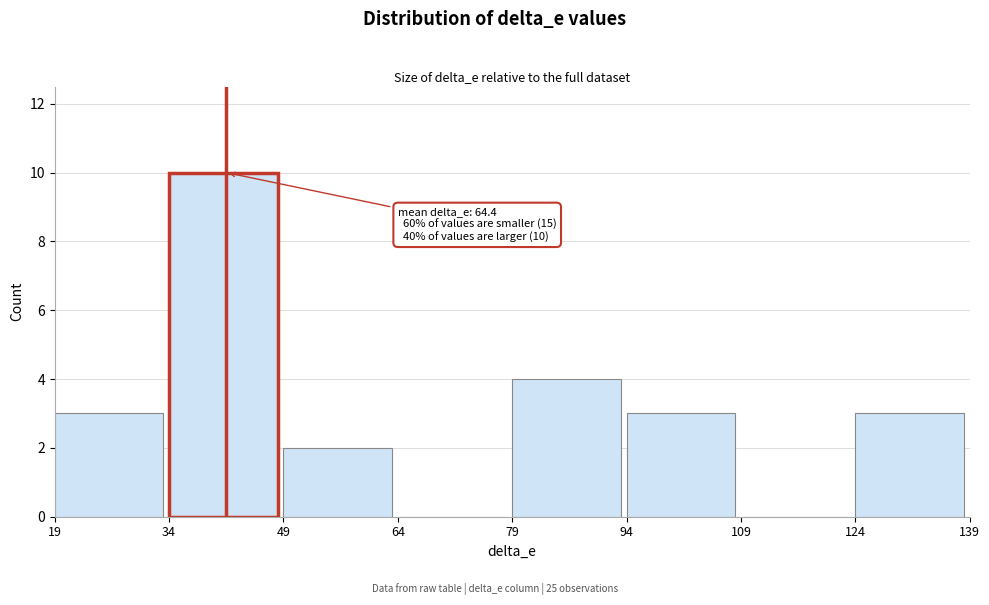

Over which range of the x-axis is the bar tallest?

34 to 49